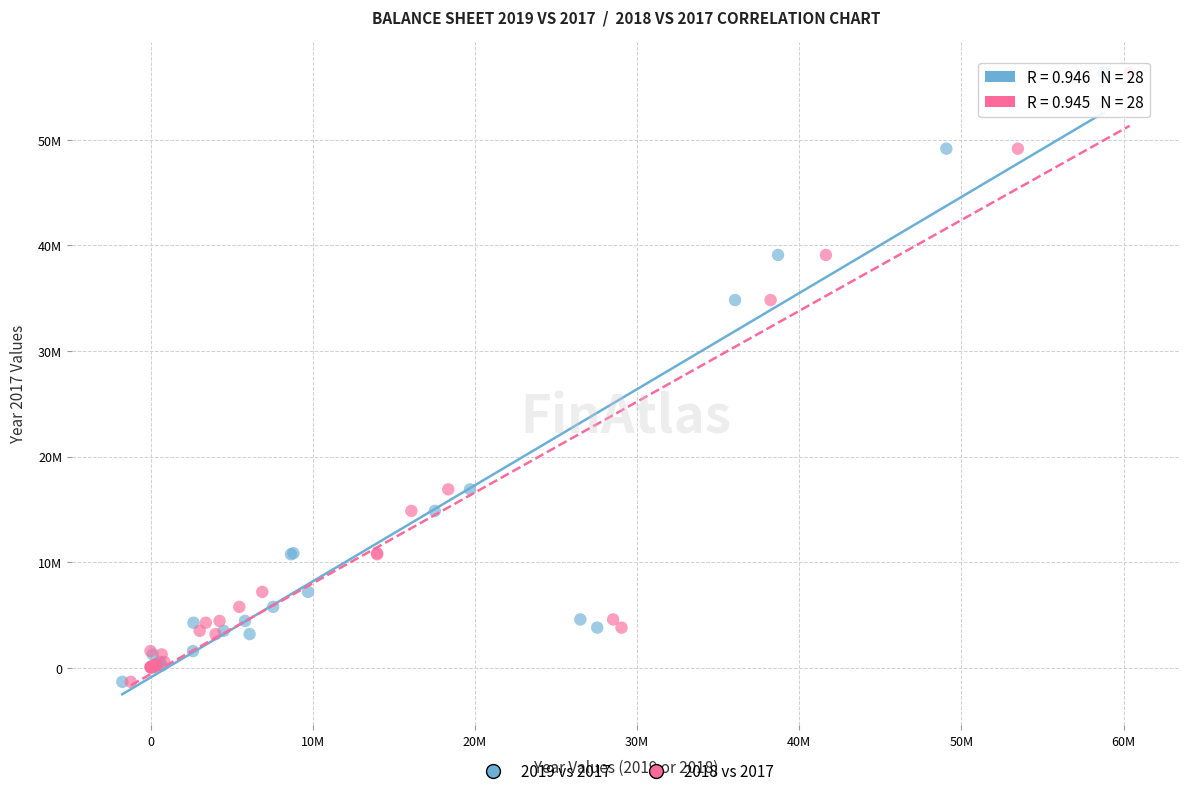

What are all the series names shown in the legend?

2019 vs 2017, 2018 vs 2017